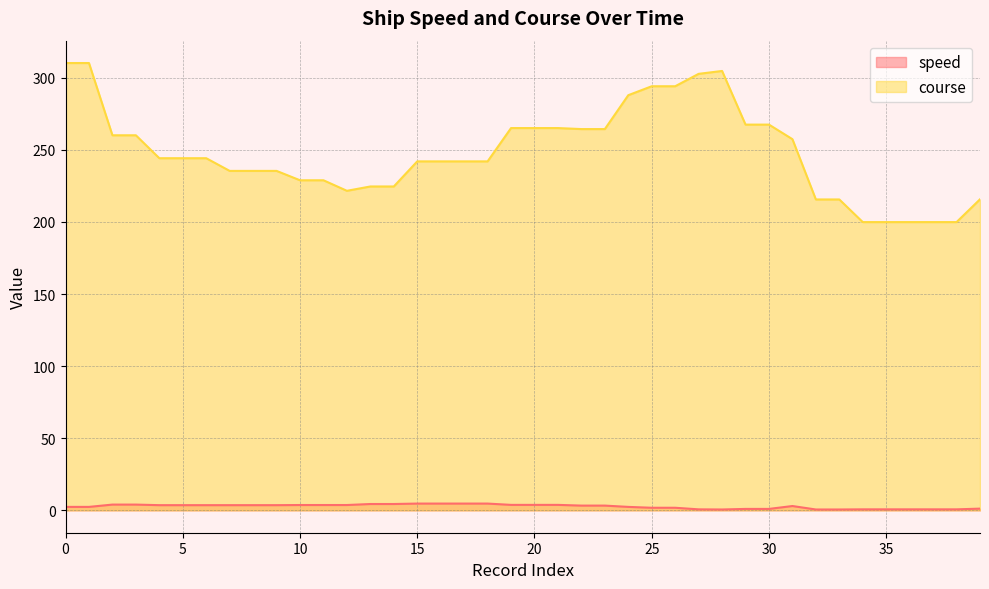

How many lines are shown in the chart?

2